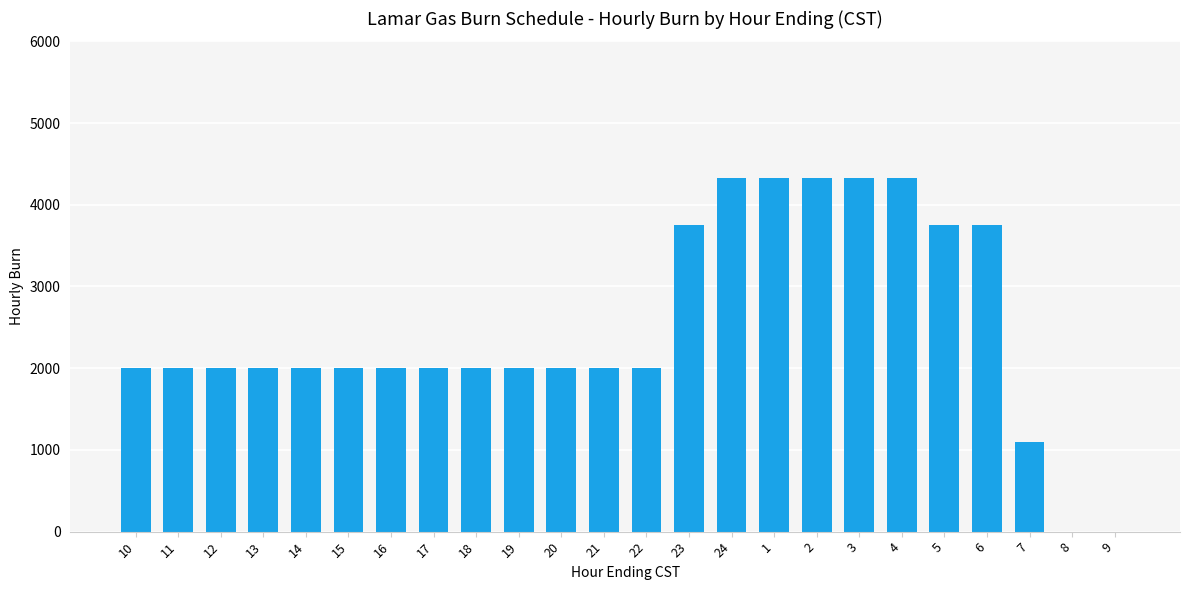

Reading left to right, what are all the values shown in this chart?

10=2000	11=2000	12=2000	13=2000	14=2000	15=2000	16=2000	17=2000	18=2000	19=2000	20=2000	21=2000	22=2000	23=3750	24=4330	1=4330	2=4330	3=4330	4=4330	5=3750	6=3750	7=1100	8=0	9=0